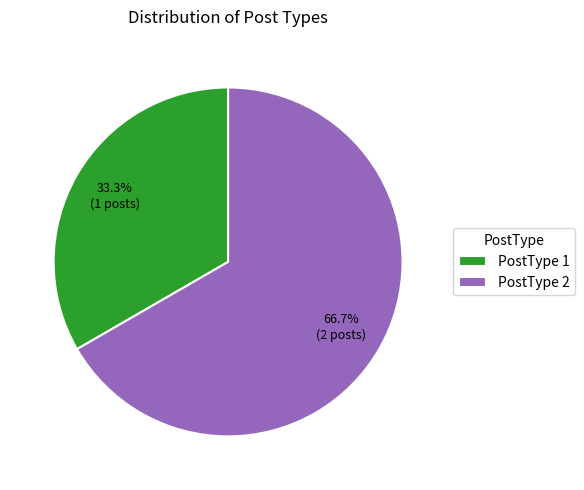

What percentage is the PostType 2 slice, to the nearest percent?

67%